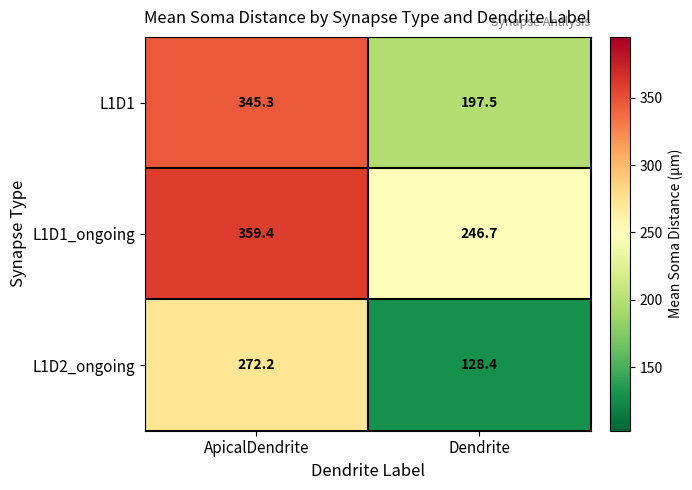

What is the smallest value displayed?

128.4